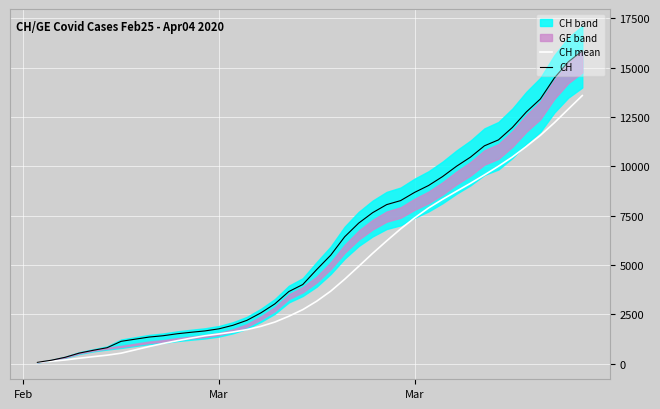

What is the total value across all series at Mar?

3279.4